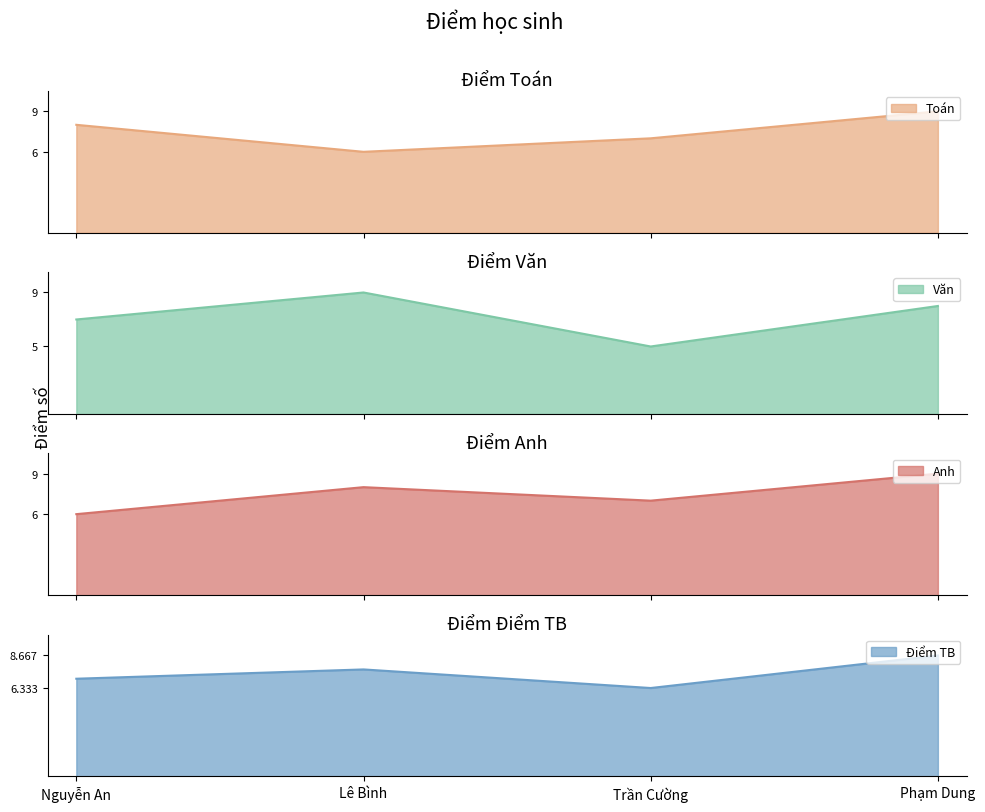

List the labels in order of Anh value, largest first.

Phạm Dung, Lê Bình, Trần Cường, Nguyễn An